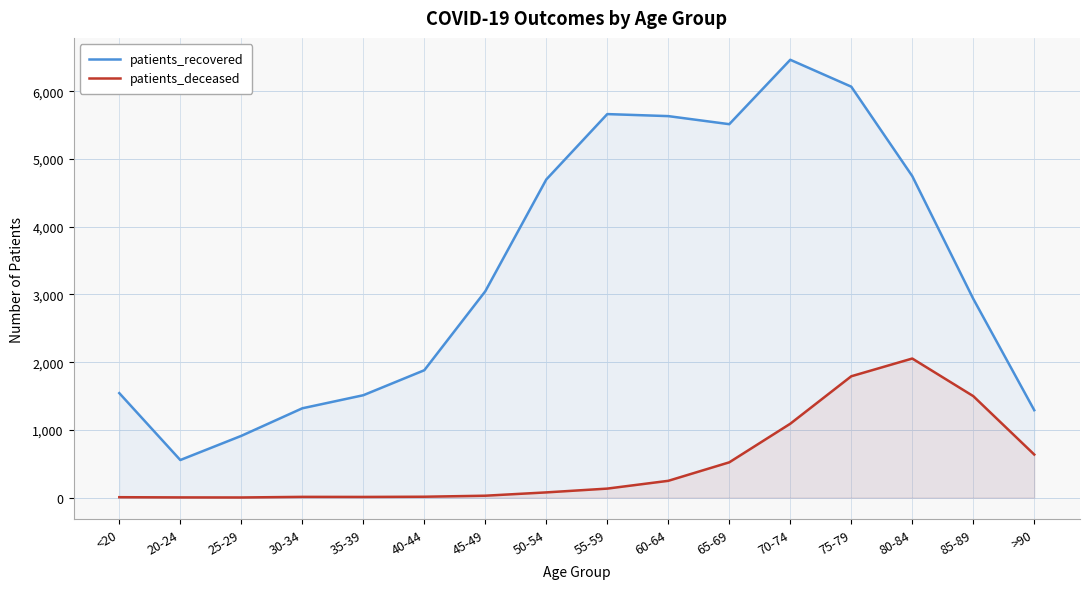

Between 30-34 and >90, which is larger?

30-34